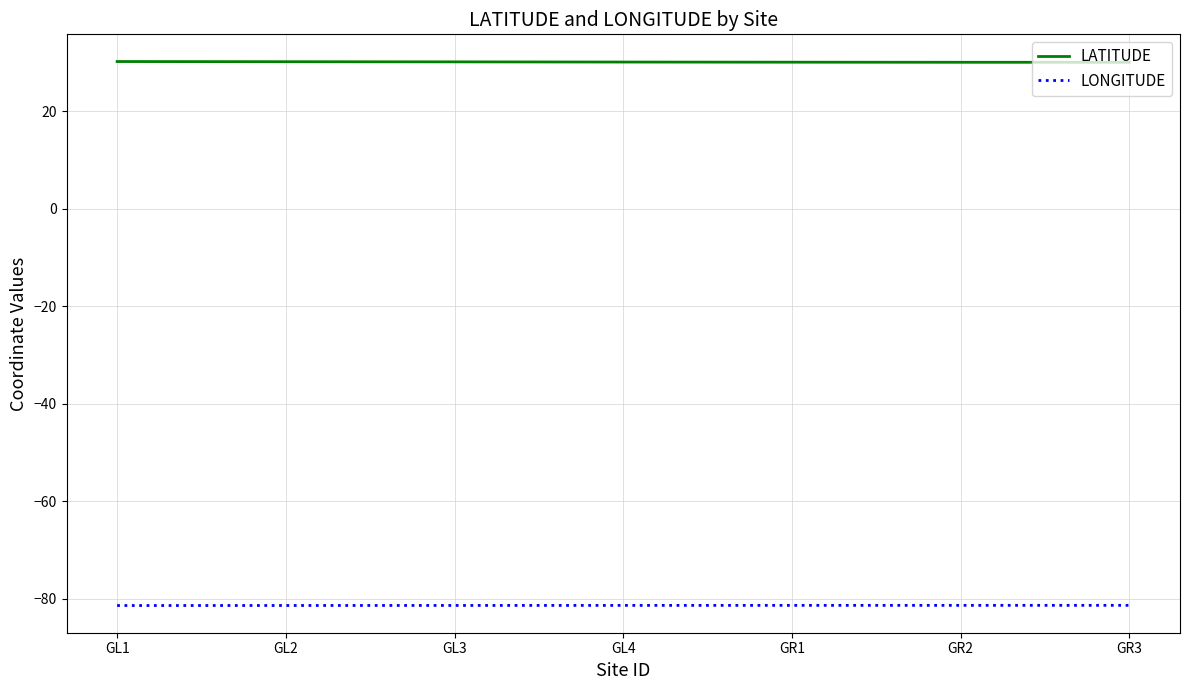

How many categories are shown in the chart?

7